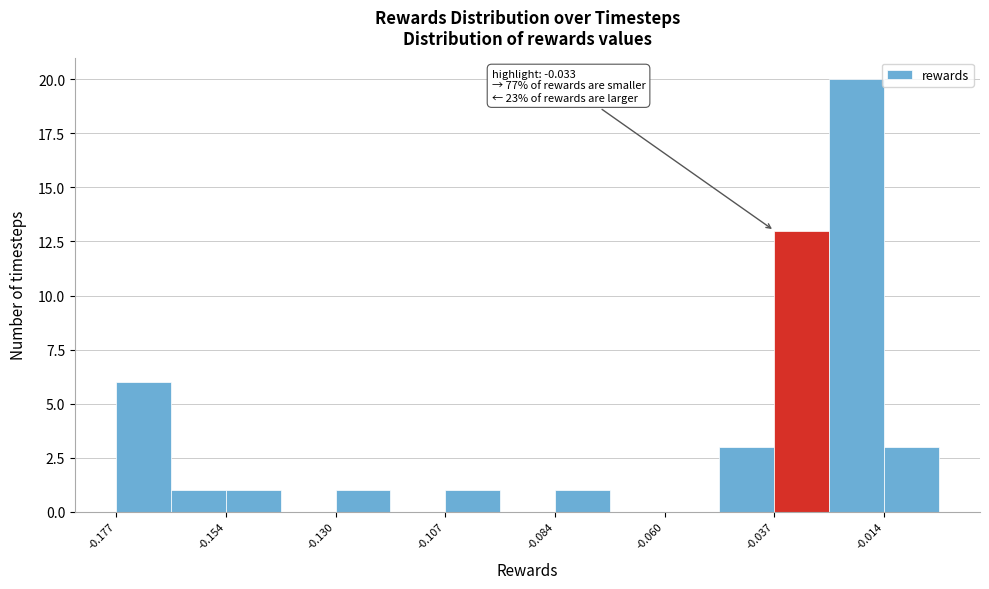

Read against the x-axis, roughly where is the centre of the tallest bar?

-0.020